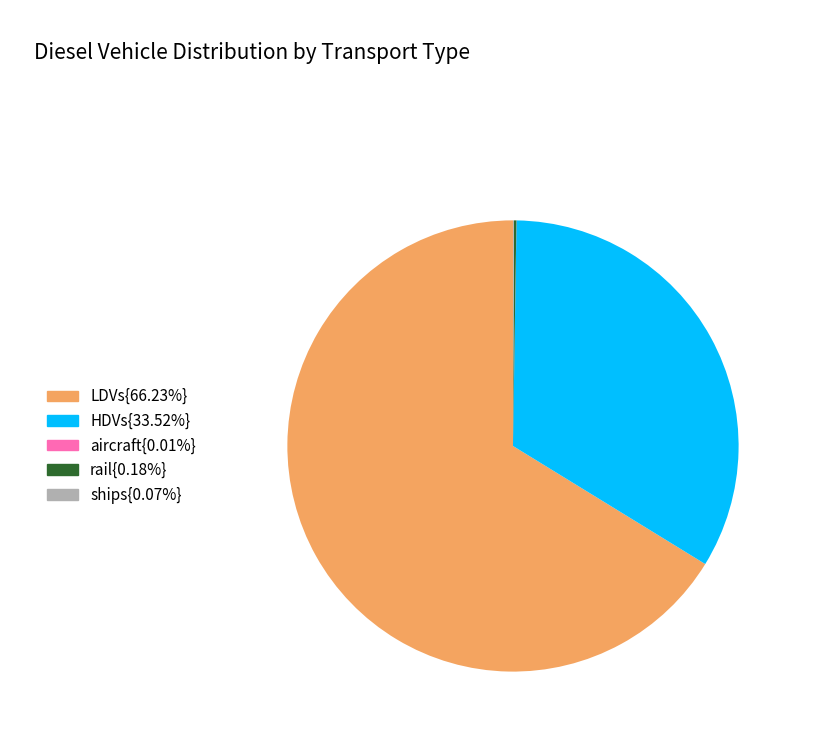

Is there a majority slice in this chart?

Yes